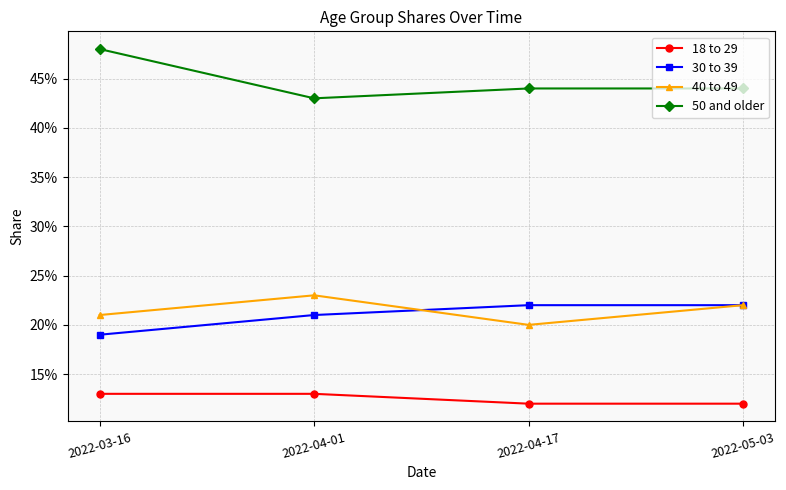

What are all the series names shown in the legend?

18 to 29, 30 to 39, 40 to 49, 50 and older